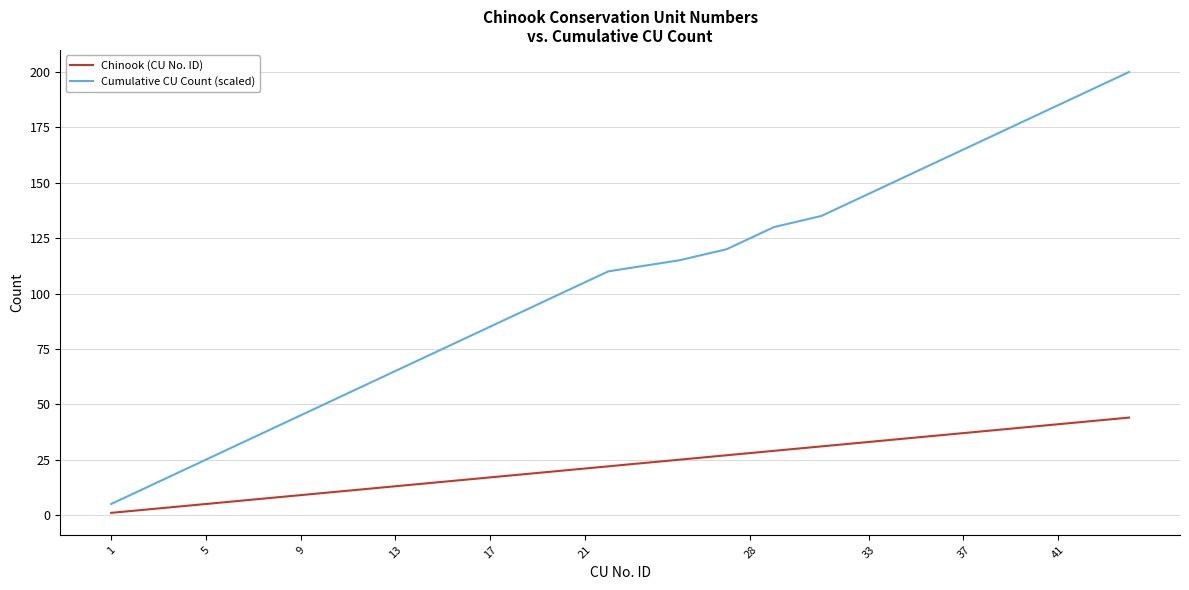

List the series in order of their overall mean, highest first.

Cumulative CU Count (scaled), Chinook (CU No. ID)